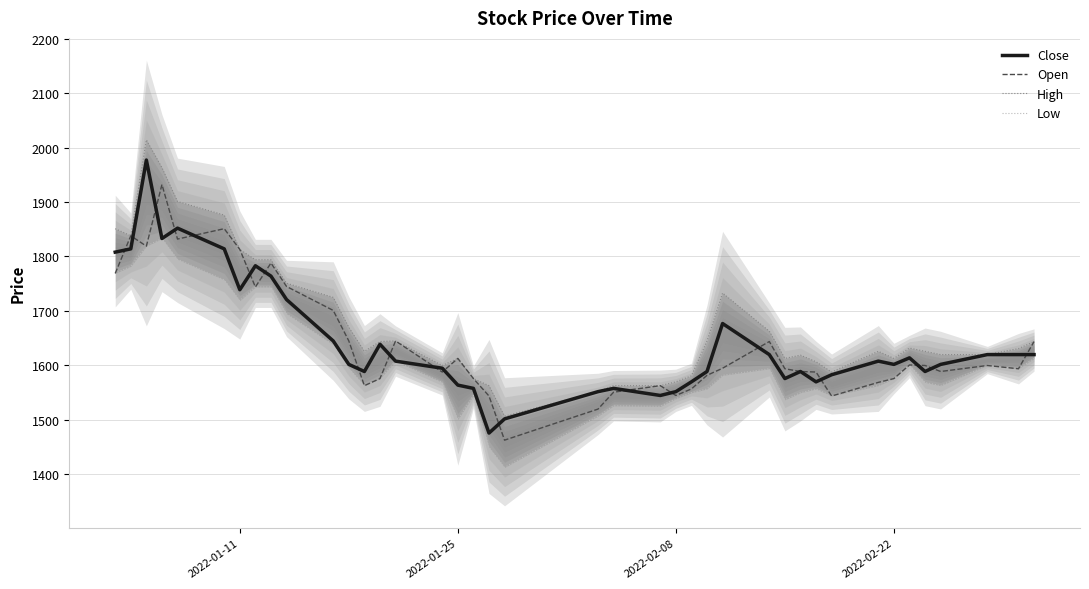

What is the minimum value for Open?

1463